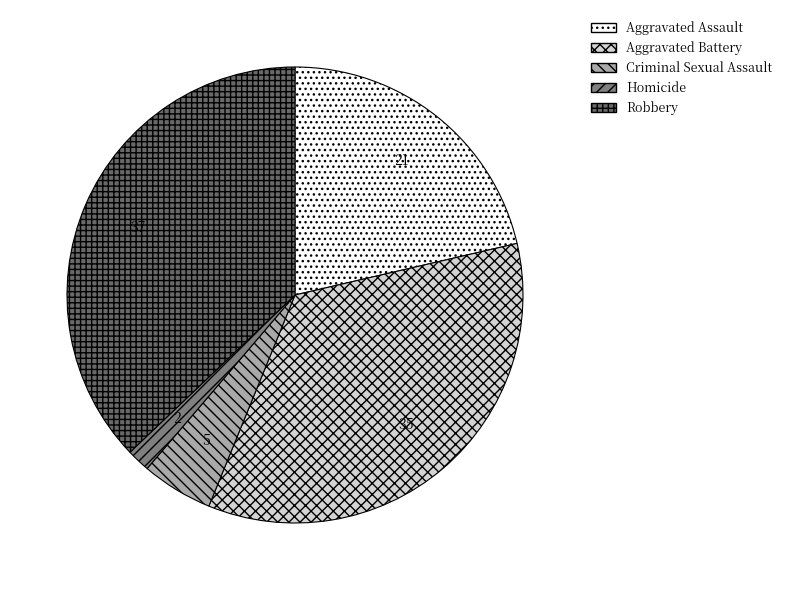

Does any single category account for the majority?

No